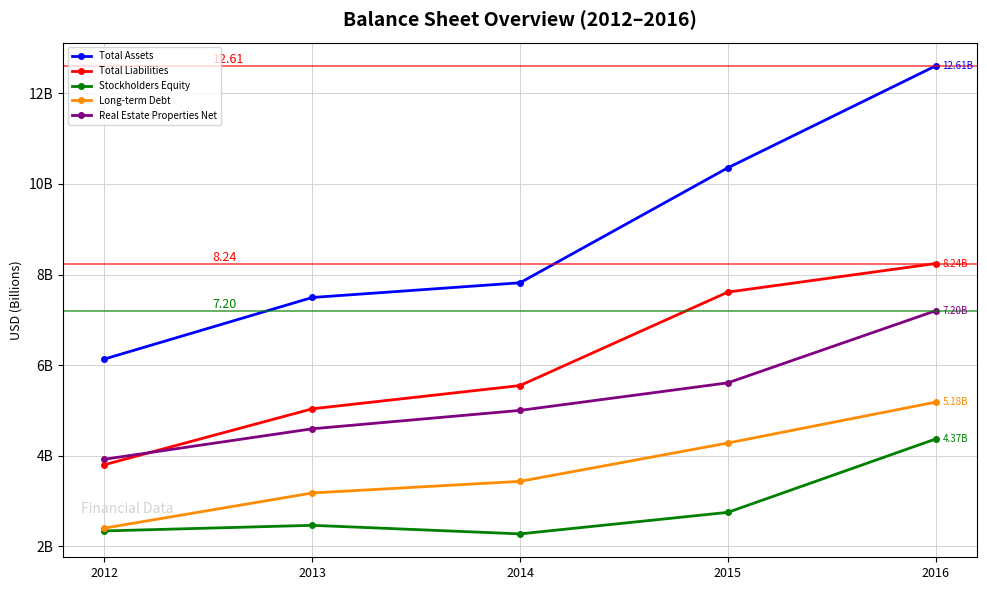

Does the chart have visible grid lines?

Yes